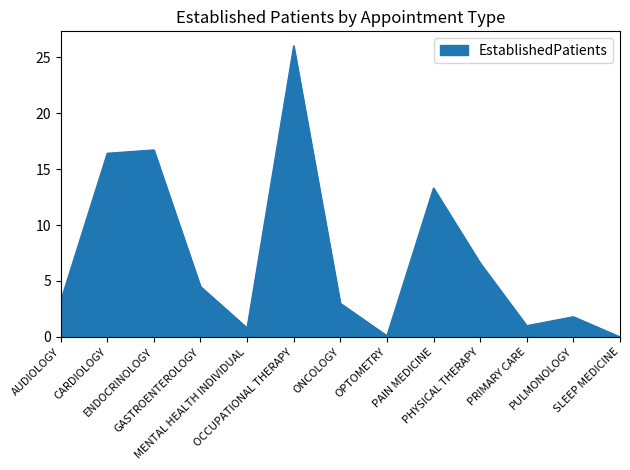

True or false: the data shows 8.6 at PHYSICAL THERAPY.

False